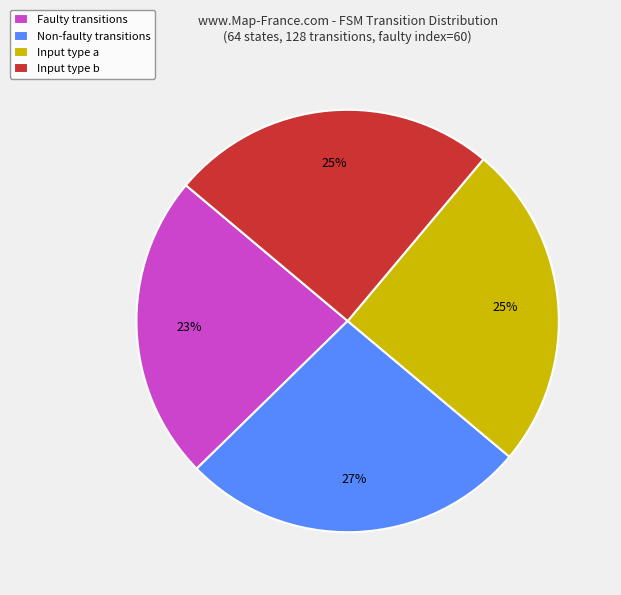

Which category has the biggest portion of the pie?

Non-faulty transitions